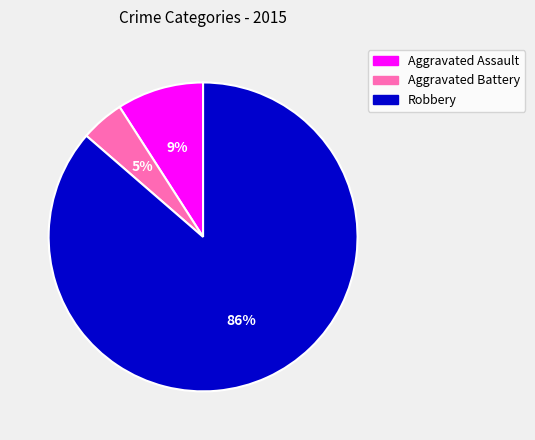

To the nearest percent, what percentage of the pie is Aggravated Battery?

5%